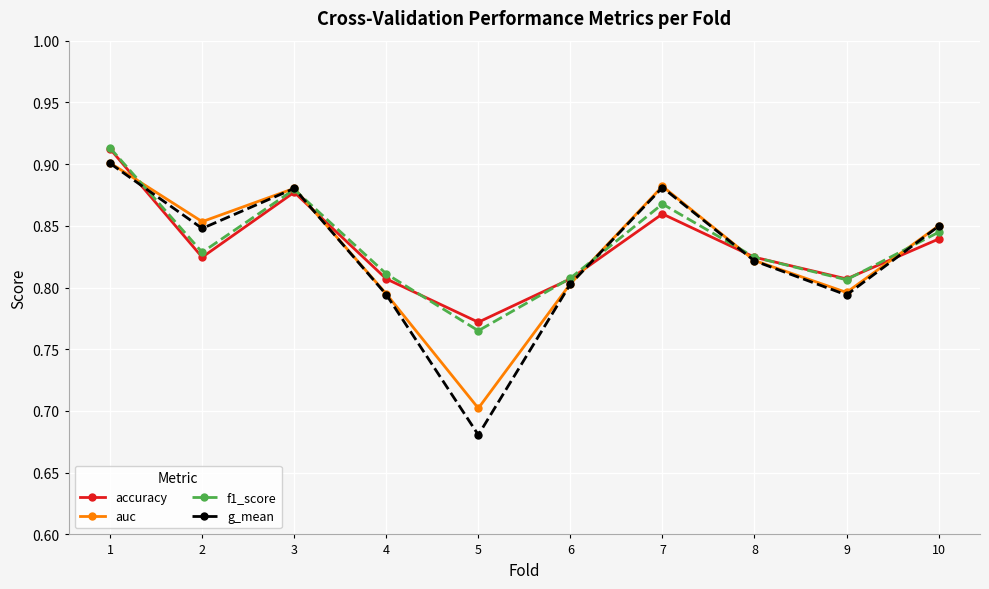

What is the total value across all series at 4?

3.2